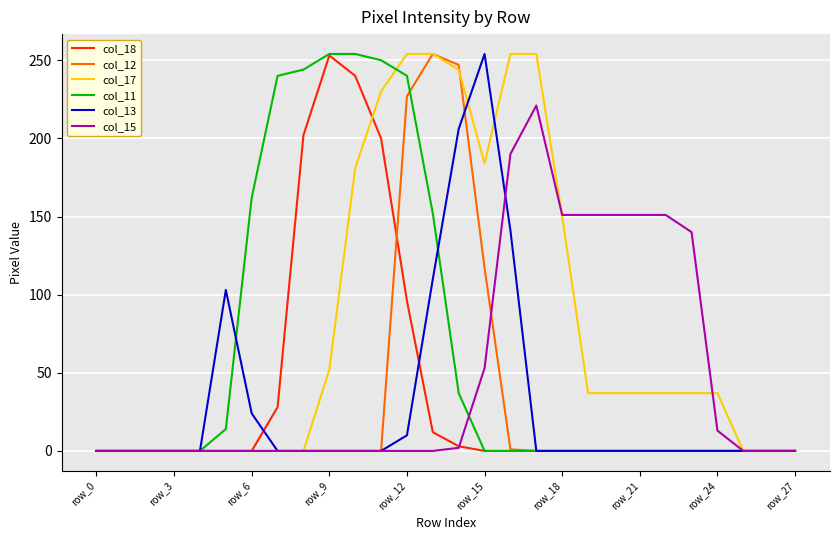

Which series has the largest total across all categories?

col_17